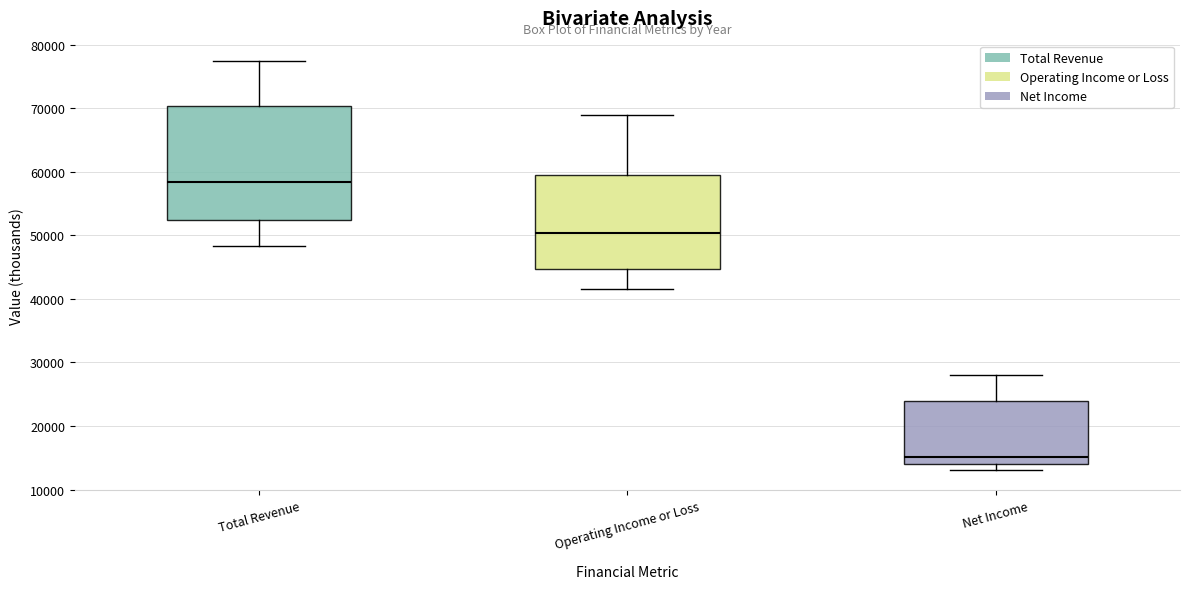

Reading left to right, read every box against the y-axis: the position of its median line, the range the box covers, and the ends of its whiskers. The values are not printed on the chart, so give them approximately, as read against the axis.

Total Revenue: median 58000, box 52000 to 70000, whiskers 48000 to 77000
Operating Income or Loss: median 50000, box 45000 to 60000, whiskers 42000 to 69000
Net Income: median 15000, box 14000 to 24000, whiskers 13000 to 28000